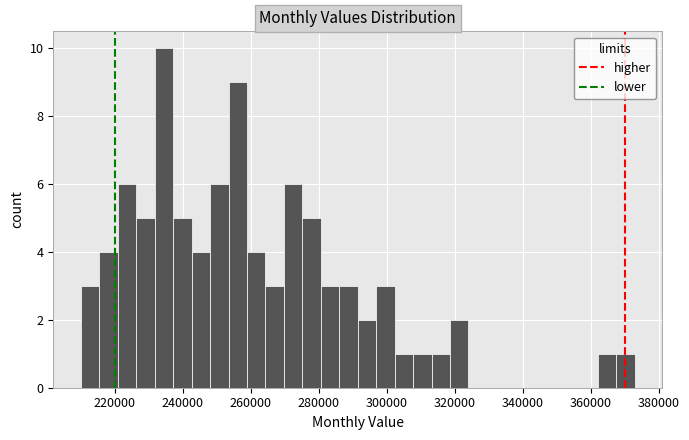

Read against the x-axis, roughly where is the centre of the tallest bar?

234000